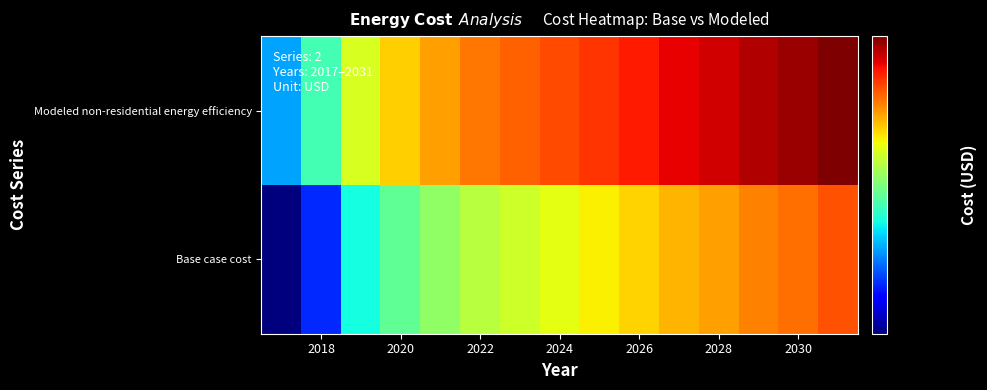

How many data points does each series have?

15